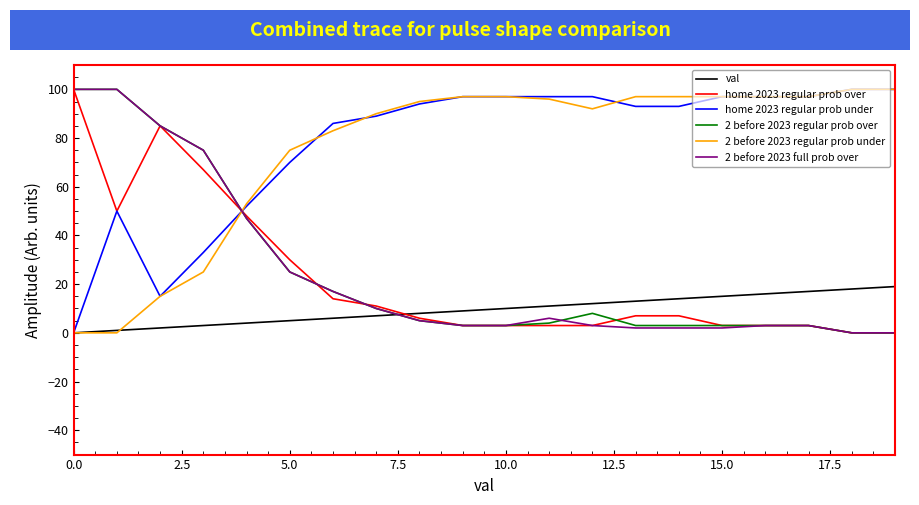

Which series ends up on top after the final intersection of 2 before 2023 regular prob under and home 2023 regular prob over?

2 before 2023 regular prob under